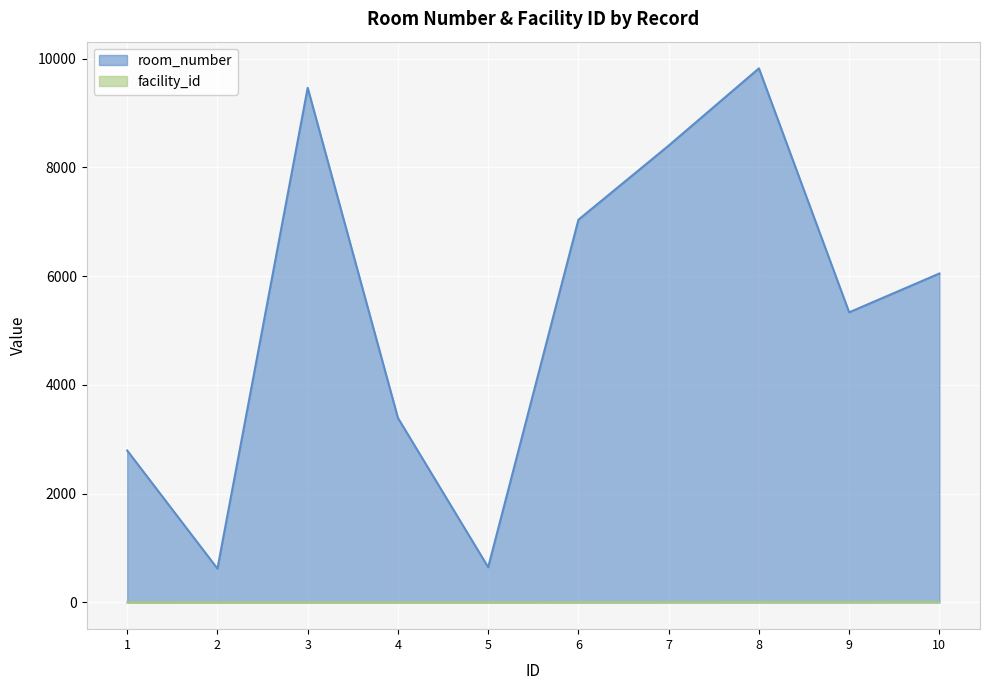

The facility_id series shows 9 at 9. True or false?

True